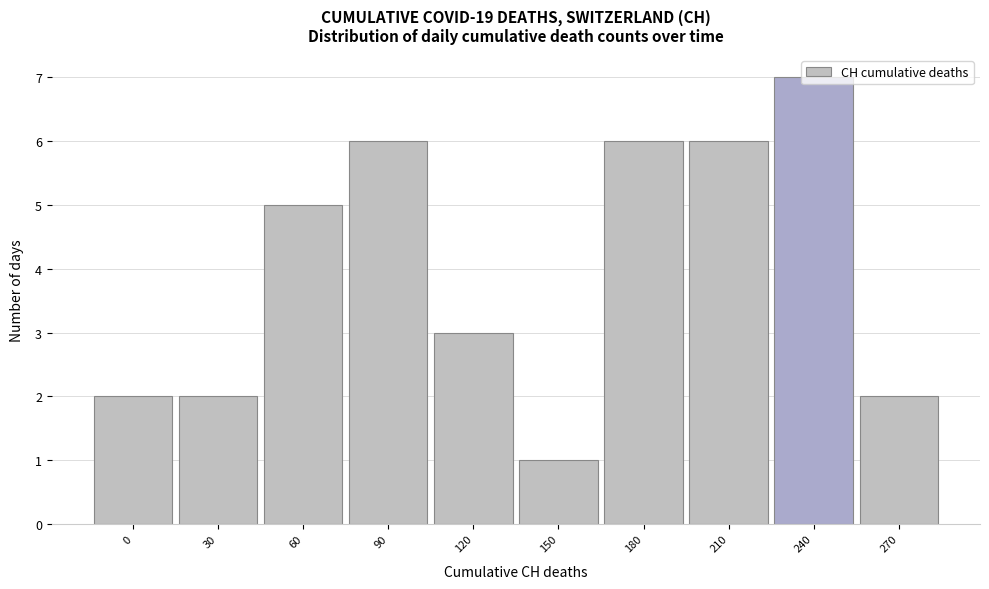

What is the sum of the values at 90 and 210?

12